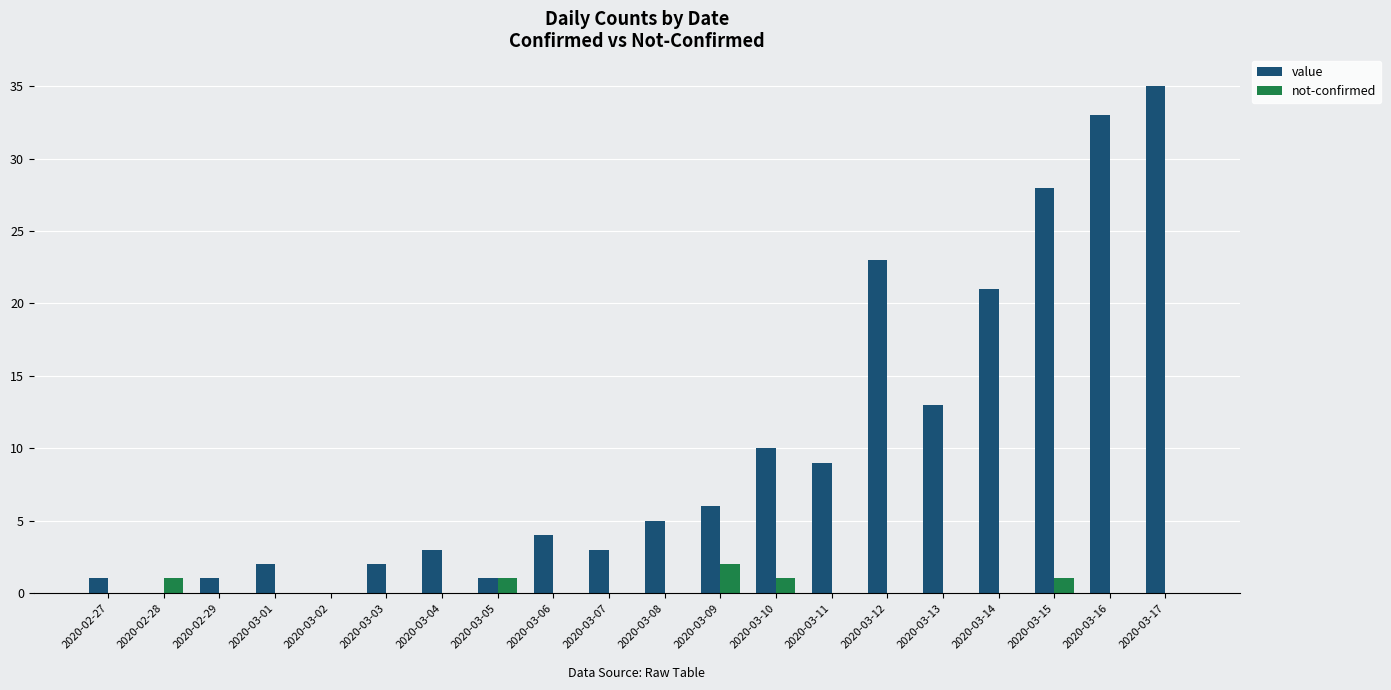

What are all the series names shown in the legend?

value, not-confirmed